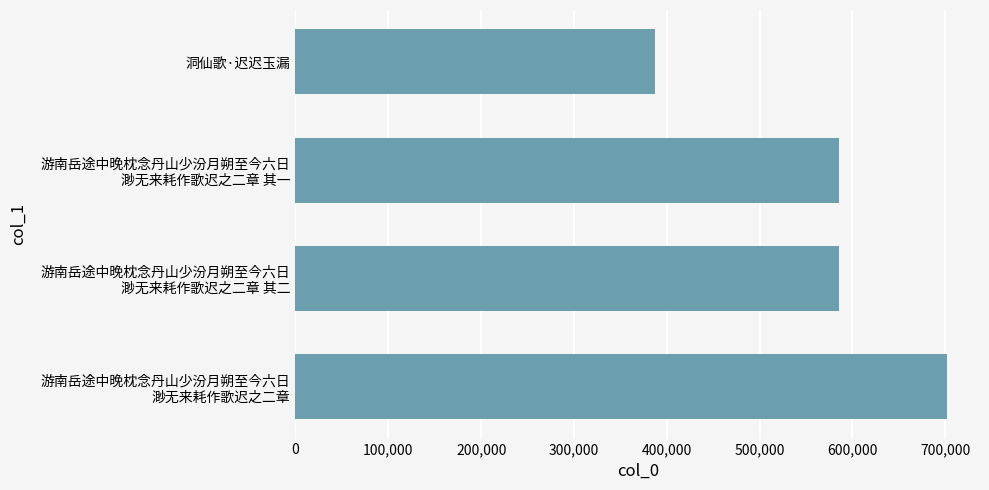

True or false: the data shows 167897 at 洞仙歌·迟迟玉漏.

False